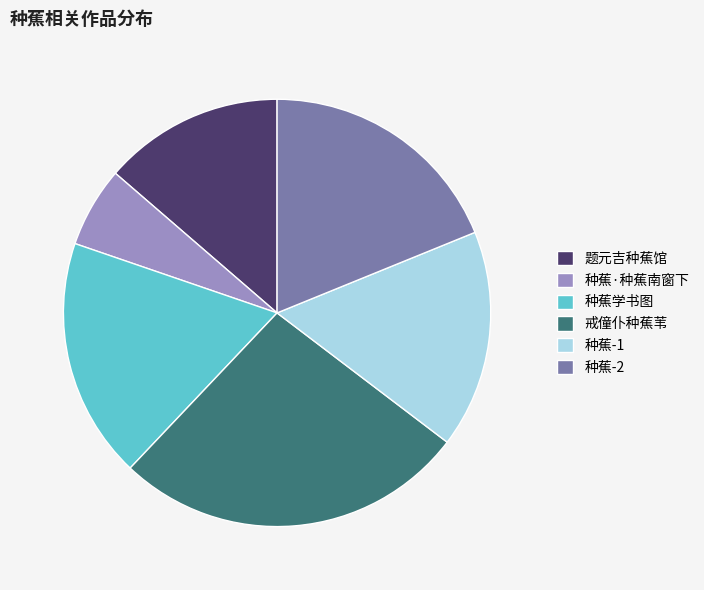

The 题元吉种蕉馆 slice represents 14% of the pie. True or false?

True